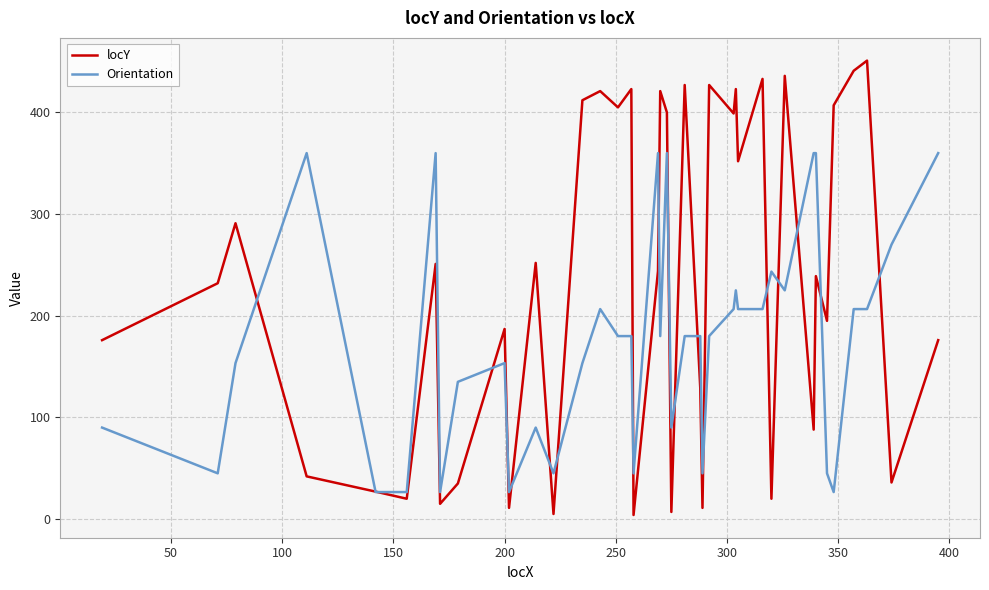

What is the greatest value displayed?

451.0